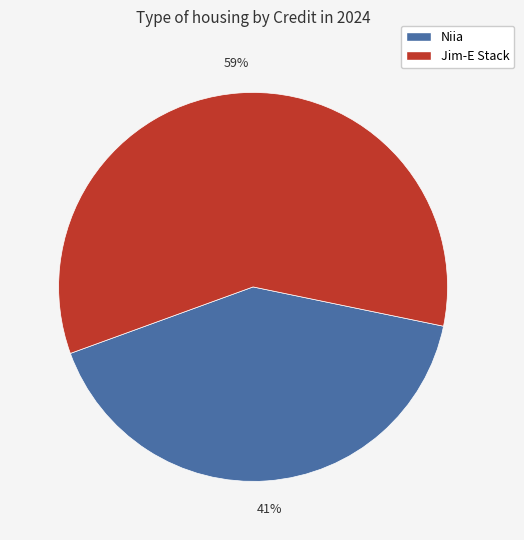

Which has a higher value, Jim-E Stack or Niia?

Jim-E Stack